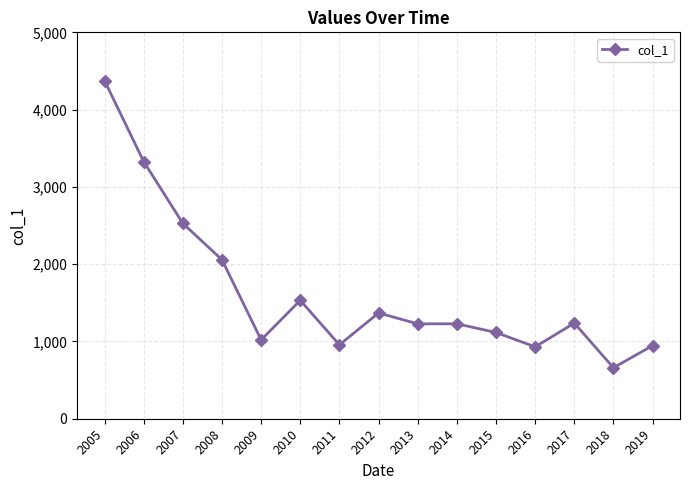

What is the sum of the values at 2019 and 2009?

1966.1